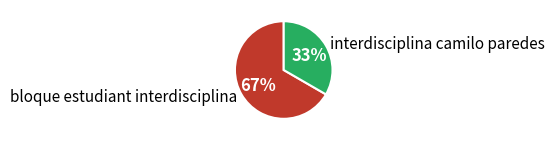

Rank the categories by value from lowest to highest.

interdisciplina camilo paredes, bloque estudiant interdisciplina